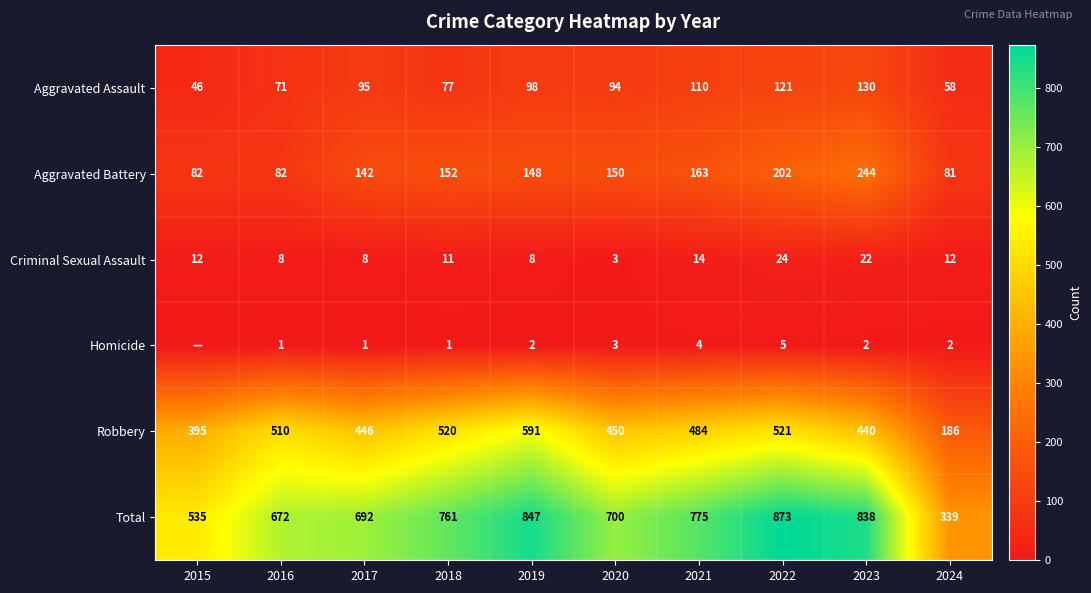

Is the value of Robbery at 2019 greater than the value of Aggravated Assault at 2019?

Yes